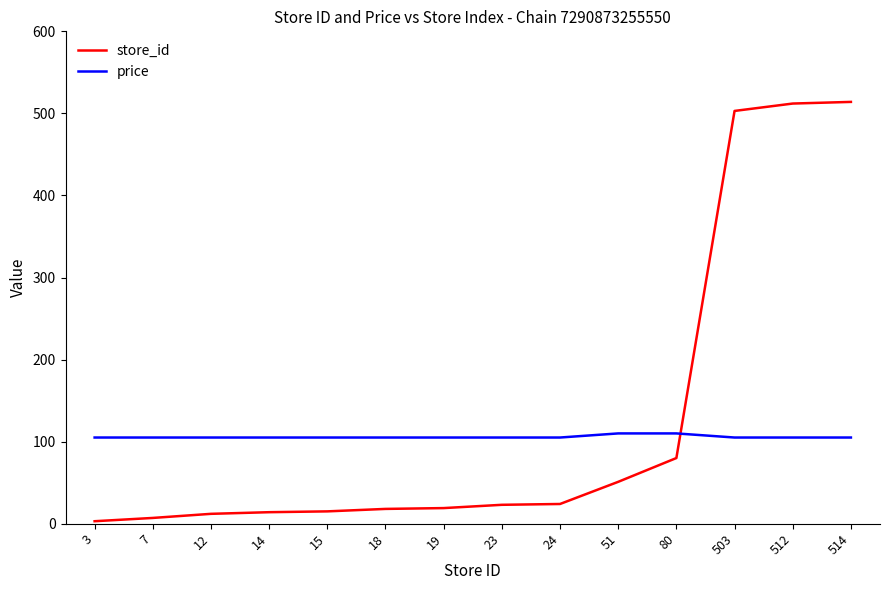

True or false: store_id and price cross at least once.

True